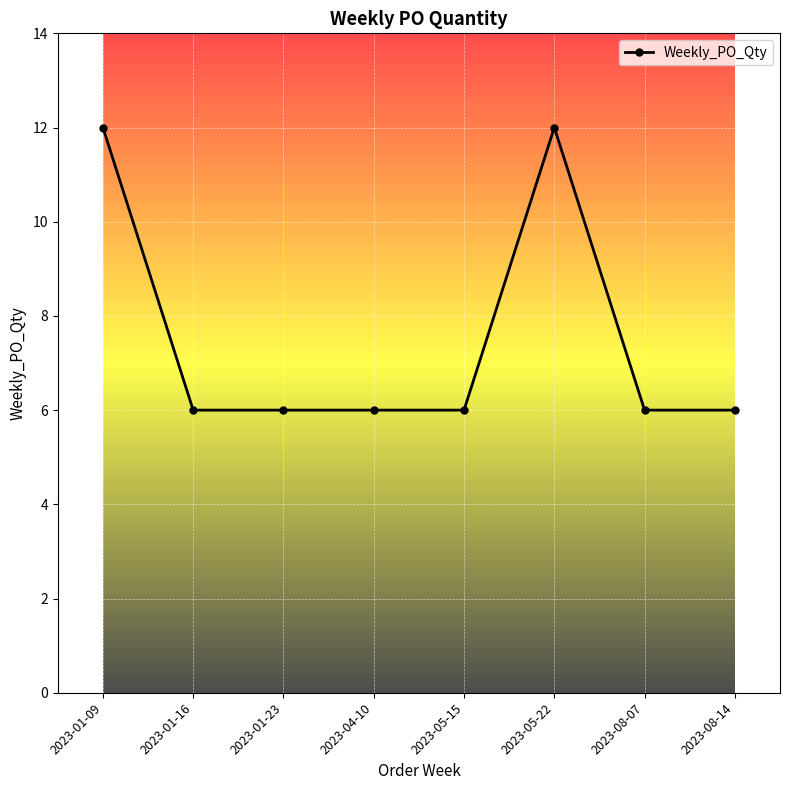

What is the average value?

8